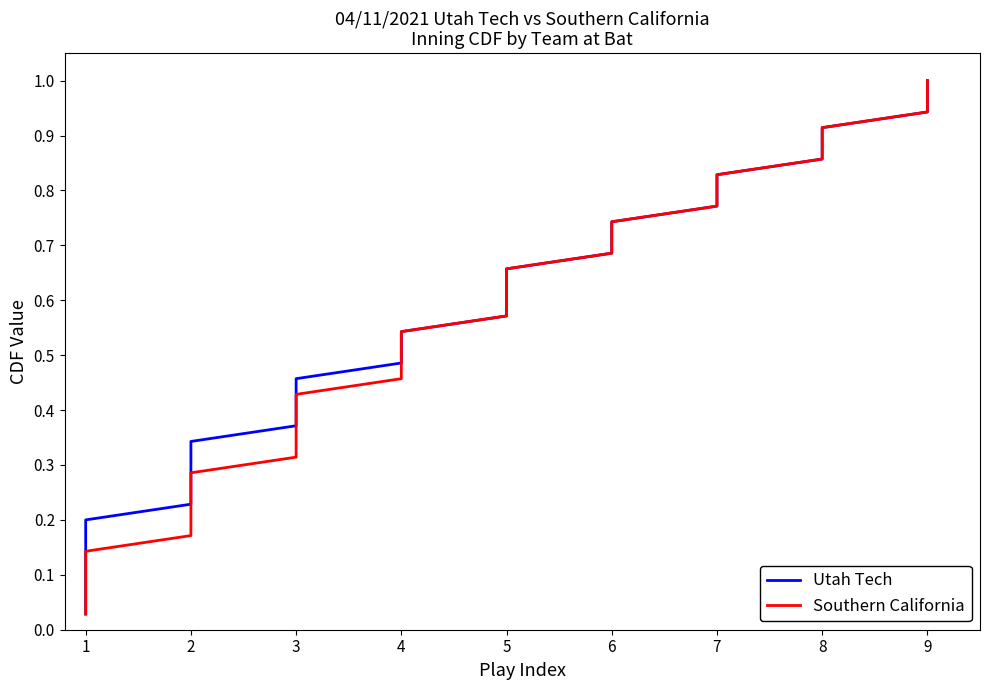

What is the difference between the second highest and minimum values in the Southern California series?

0.9